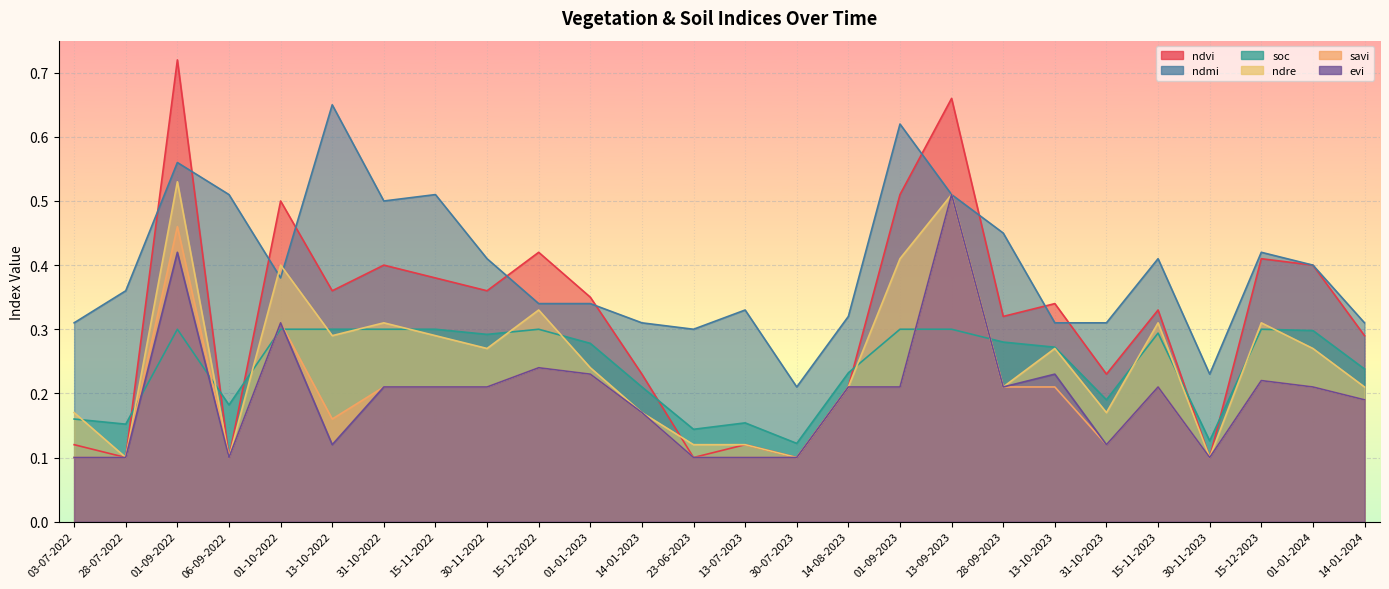

Reading right to left, transcribe all the data shown in this chart.

ndvi: 14-01-2024=0.3	01-01-2024=0.4	15-12-2023=0.4	30-11-2023=0.1	15-11-2023=0.3	31-10-2023=0.2	13-10-2023=0.3	28-09-2023=0.3	13-09-2023=0.7	01-09-2023=0.5	14-08-2023=0.2	30-07-2023=0.1	13-07-2023=0.1	23-06-2023=0.1	14-01-2023=0.2	01-01-2023=0.3	15-12-2022=0.4	30-11-2022=0.4	15-11-2022=0.4	31-10-2022=0.4	13-10-2022=0.4	01-10-2022=0.5	06-09-2022=0.1	01-09-2022=0.7	28-07-2022=0.1	03-07-2022=0.1
ndmi: 14-01-2024=0.3	01-01-2024=0.4	15-12-2023=0.4	30-11-2023=0.2	15-11-2023=0.4	31-10-2023=0.3	13-10-2023=0.3	28-09-2023=0.5	13-09-2023=0.5	01-09-2023=0.6	14-08-2023=0.3	30-07-2023=0.2	13-07-2023=0.3	23-06-2023=0.3	14-01-2023=0.3	01-01-2023=0.3	15-12-2022=0.3	30-11-2022=0.4	15-11-2022=0.5	31-10-2022=0.5	13-10-2022=0.7	01-10-2022=0.4	06-09-2022=0.5	01-09-2022=0.6	28-07-2022=0.4	03-07-2022=0.3
soc: 14-01-2024=0.2	01-01-2024=0.3	15-12-2023=0.3	30-11-2023=0.1	15-11-2023=0.3	31-10-2023=0.2	13-10-2023=0.3	28-09-2023=0.3	13-09-2023=0.3	01-09-2023=0.3	14-08-2023=0.2	30-07-2023=0.1	13-07-2023=0.2	23-06-2023=0.1	14-01-2023=0.2	01-01-2023=0.3	15-12-2022=0.3	30-11-2022=0.3	15-11-2022=0.3	31-10-2022=0.3	13-10-2022=0.3	01-10-2022=0.3	06-09-2022=0.2	01-09-2022=0.3	28-07-2022=0.2	03-07-2022=0.2
ndre: 14-01-2024=0.2	01-01-2024=0.3	15-12-2023=0.3	30-11-2023=0.1	15-11-2023=0.3	31-10-2023=0.2	13-10-2023=0.3	28-09-2023=0.2	13-09-2023=0.5	01-09-2023=0.4	14-08-2023=0.2	30-07-2023=0.1	13-07-2023=0.1	23-06-2023=0.1	14-01-2023=0.2	01-01-2023=0.2	15-12-2022=0.3	30-11-2022=0.3	15-11-2022=0.3	31-10-2022=0.3	13-10-2022=0.3	01-10-2022=0.4	06-09-2022=0.1	01-09-2022=0.5	28-07-2022=0.1	03-07-2022=0.2
savi: 14-01-2024=0.2	01-01-2024=0.2	15-12-2023=0.2	30-11-2023=0.1	15-11-2023=0.2	31-10-2023=0.1	13-10-2023=0.2	28-09-2023=0.2	13-09-2023=0.5	01-09-2023=0.2	14-08-2023=0.2	30-07-2023=0.1	13-07-2023=0.1	23-06-2023=0.1	14-01-2023=0.2	01-01-2023=0.2	15-12-2022=0.2	30-11-2022=0.2	15-11-2022=0.2	31-10-2022=0.2	13-10-2022=0.2	01-10-2022=0.3	06-09-2022=0.1	01-09-2022=0.5	28-07-2022=0.1	03-07-2022=0.1
evi: 14-01-2024=0.2	01-01-2024=0.2	15-12-2023=0.2	30-11-2023=0.1	15-11-2023=0.2	31-10-2023=0.1	13-10-2023=0.2	28-09-2023=0.2	13-09-2023=0.5	01-09-2023=0.2	14-08-2023=0.2	30-07-2023=0.1	13-07-2023=0.1	23-06-2023=0.1	14-01-2023=0.2	01-01-2023=0.2	15-12-2022=0.2	30-11-2022=0.2	15-11-2022=0.2	31-10-2022=0.2	13-10-2022=0.1	01-10-2022=0.3	06-09-2022=0.1	01-09-2022=0.4	28-07-2022=0.1	03-07-2022=0.1